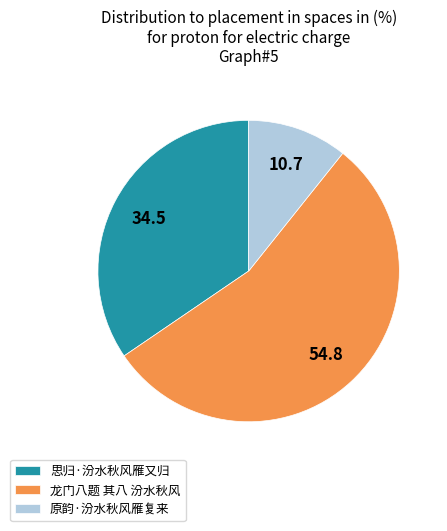

Do 原韵·汾水秋风雁复来 and 龙门八题 其八 汾水秋风 together represent more than half of the pie?

Yes